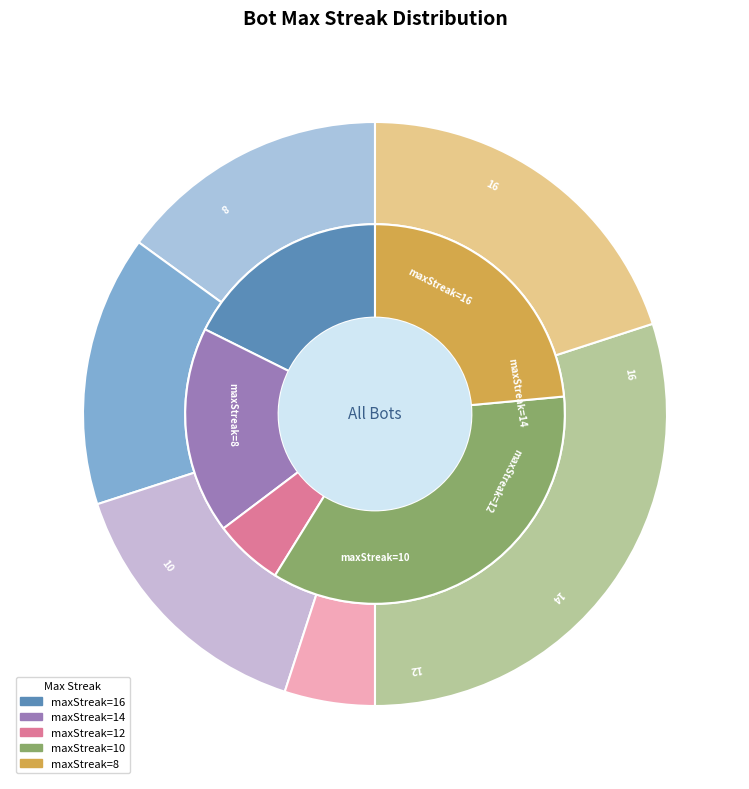

Is there a majority slice in this chart?

No